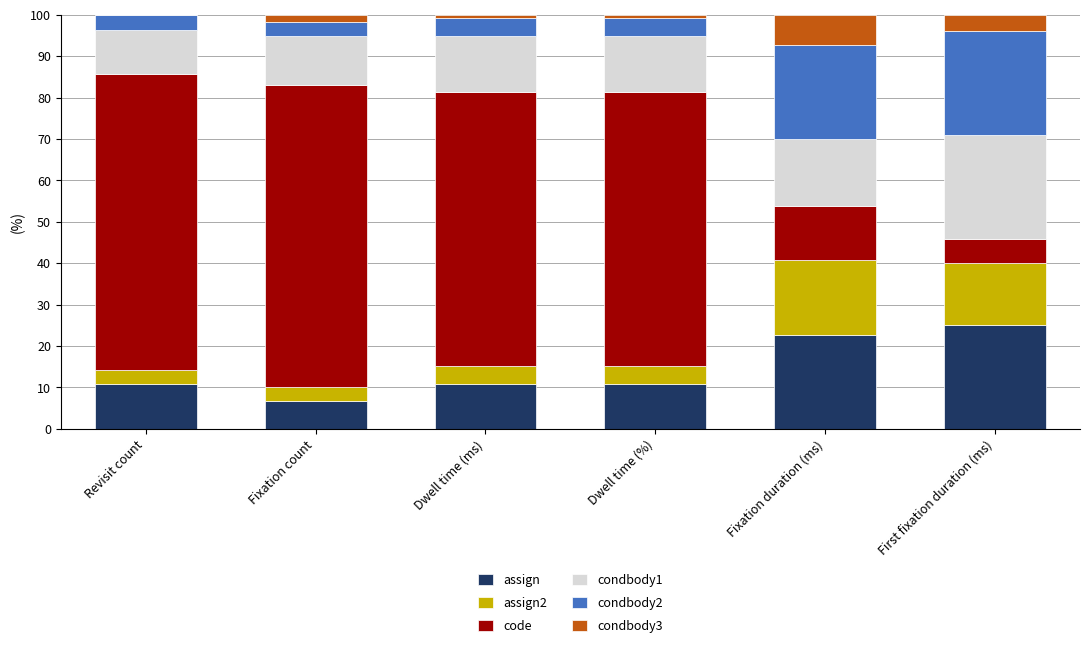

The value of assign at Fixation duration (ms) is 6.7. True or false?

False